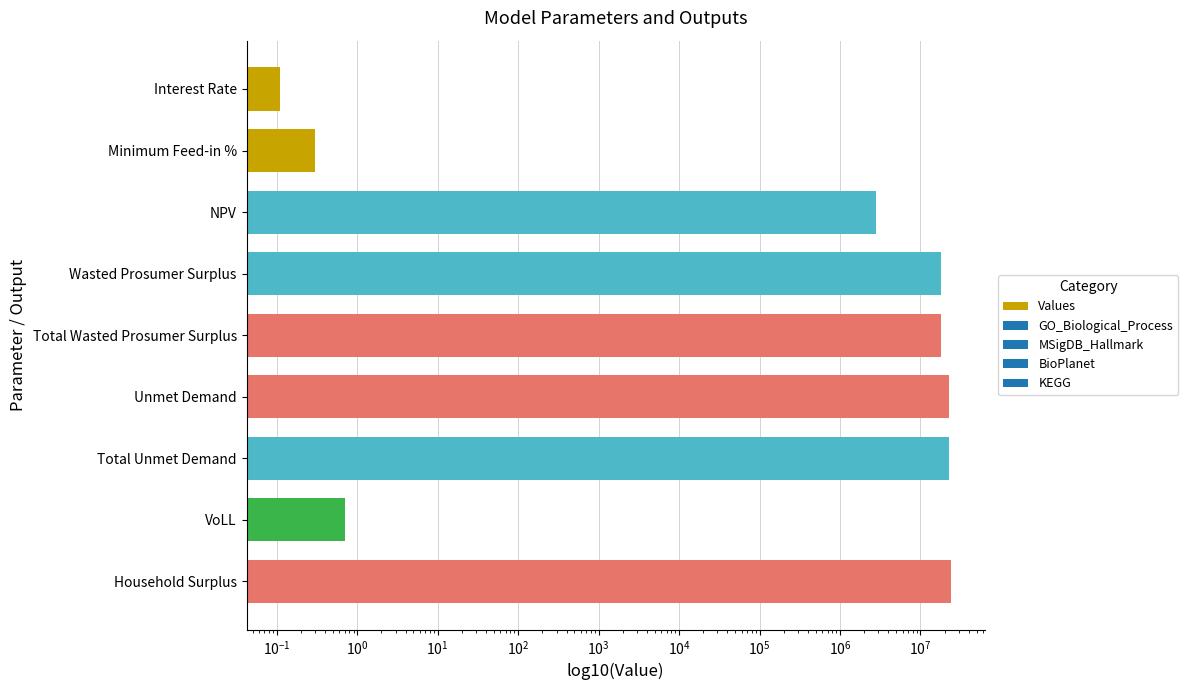

Between Household Surplus and Wasted Prosumer Surplus, which is larger?

Household Surplus